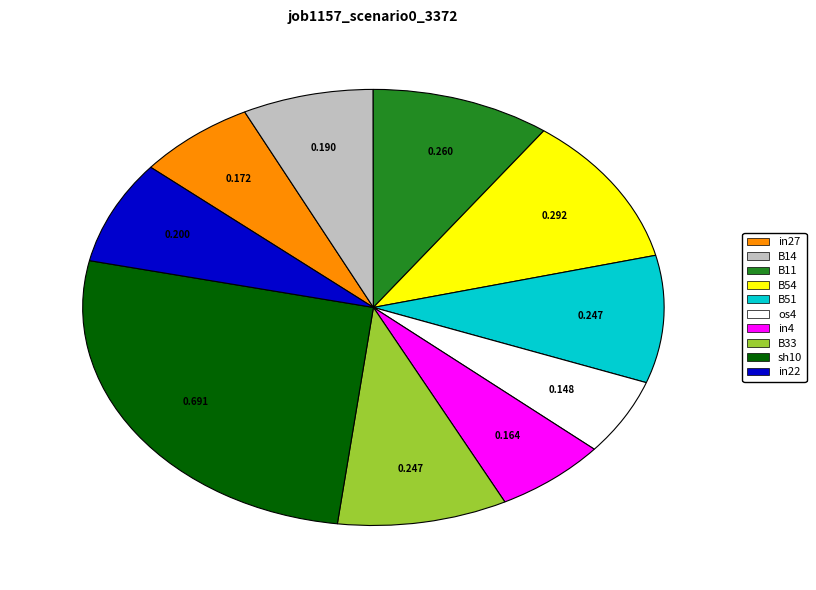

Does any single category account for the majority?

No